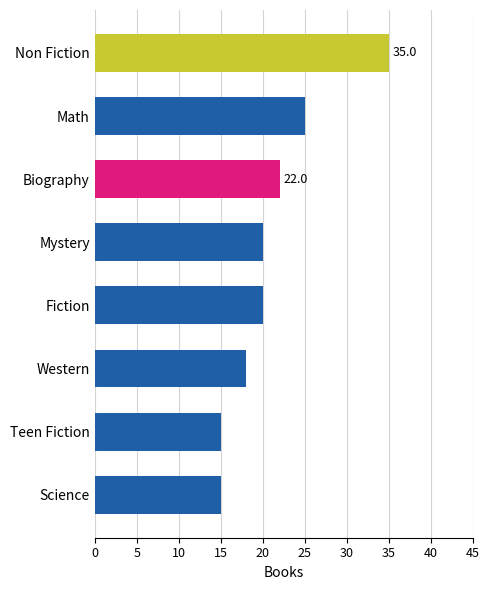

What is the minimum value shown in the chart?

15